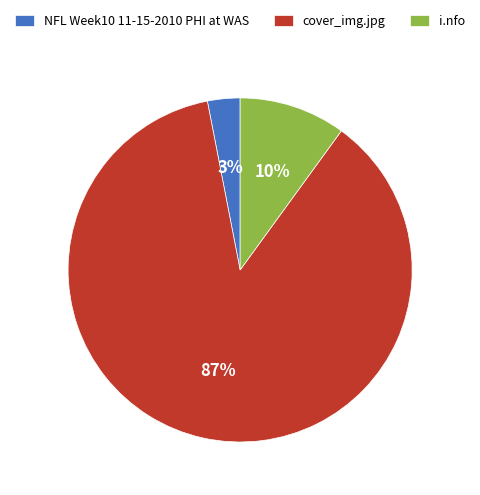

Does any single category account for the majority?

Yes